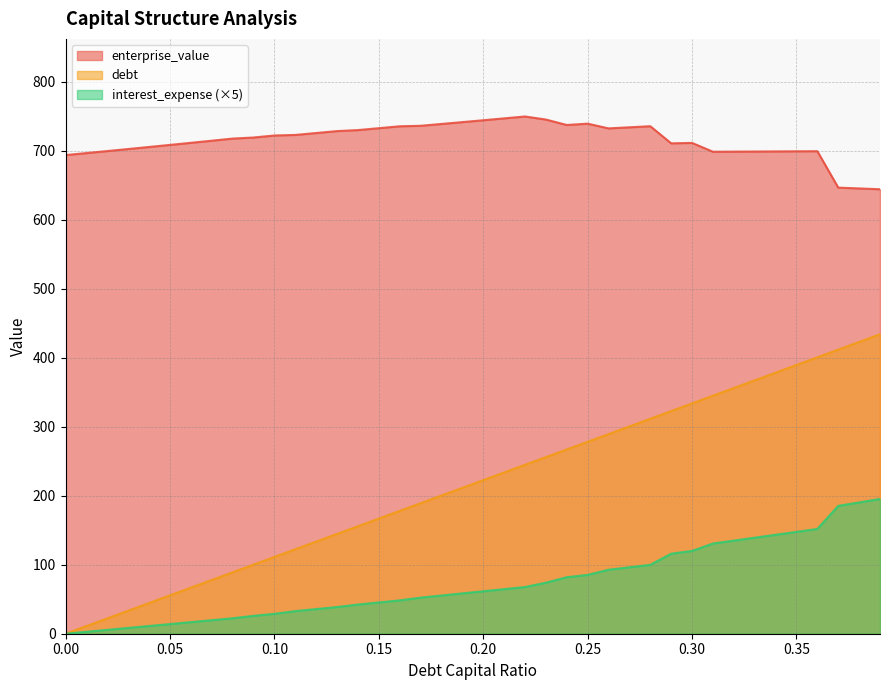

Which series changed the most between 0.11 and 0.19?

debt_capital